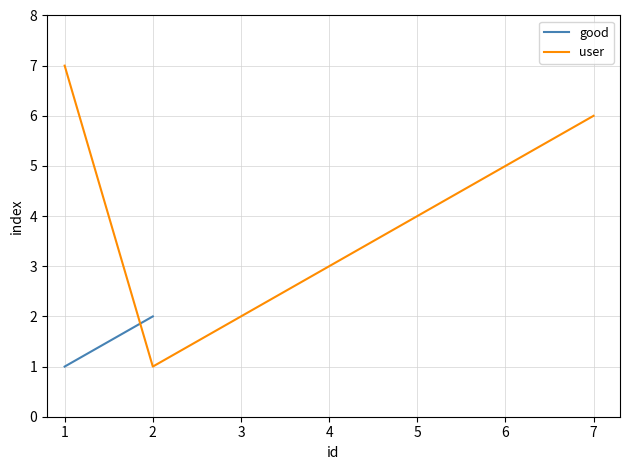

What is the highest value of the user series?

7